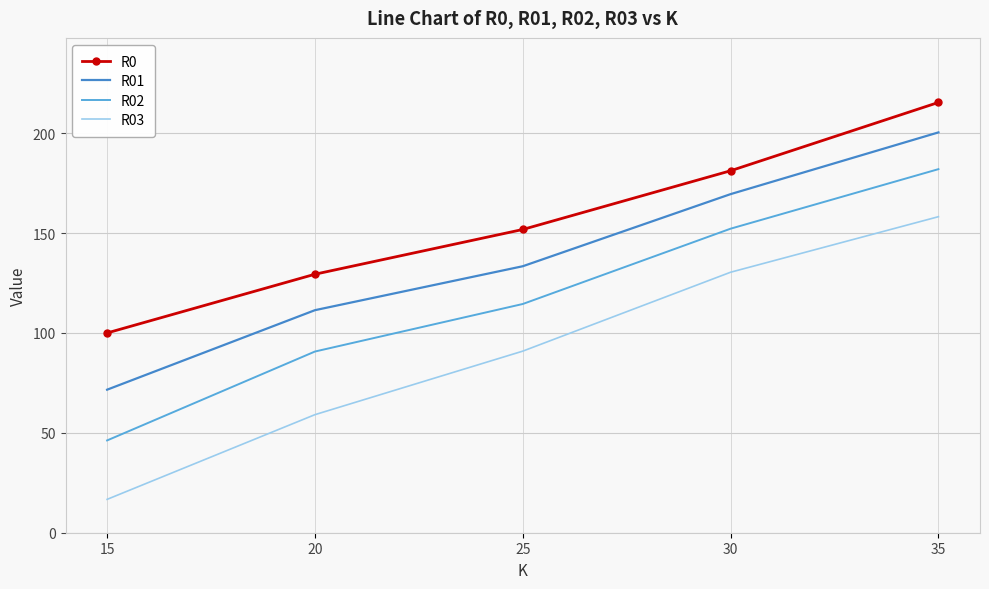

Rank the categories by R03 value from lowest to highest.

15, 20, 25, 30, 35